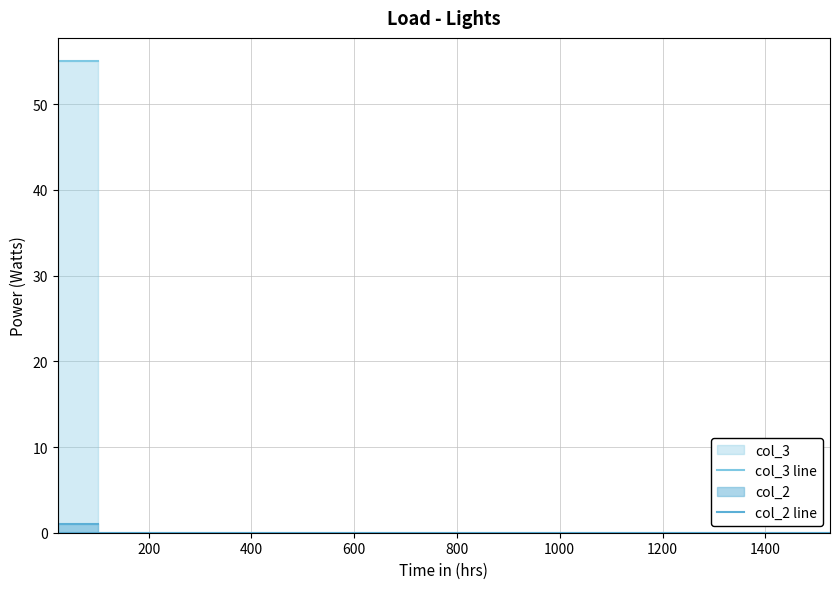

At how many categories does at least one series exceed 19?

1